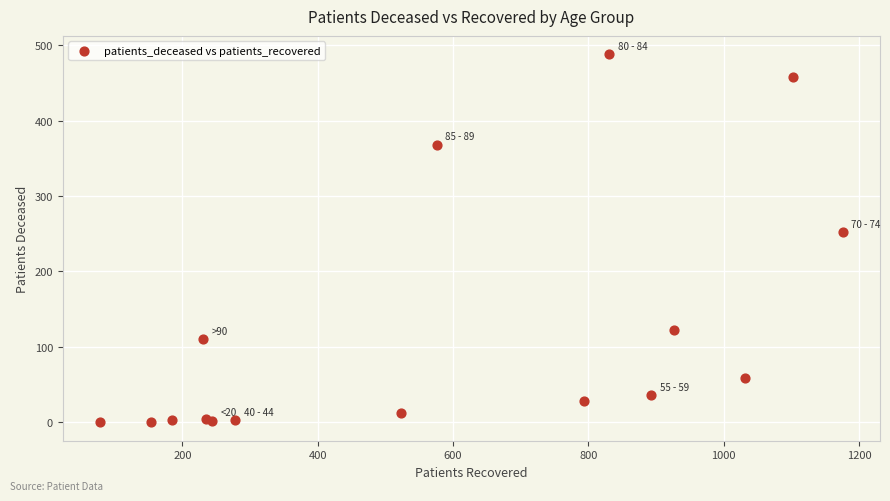

What Y value in the scatter plot is closest to 244?

252